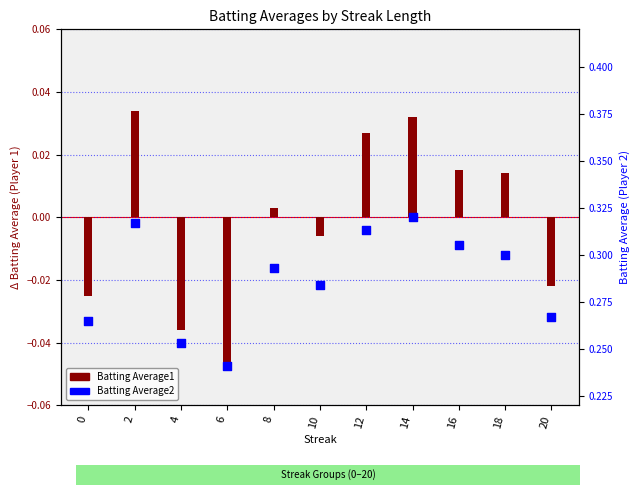

Which series has the largest Y range (max minus min)?

Batting Average1